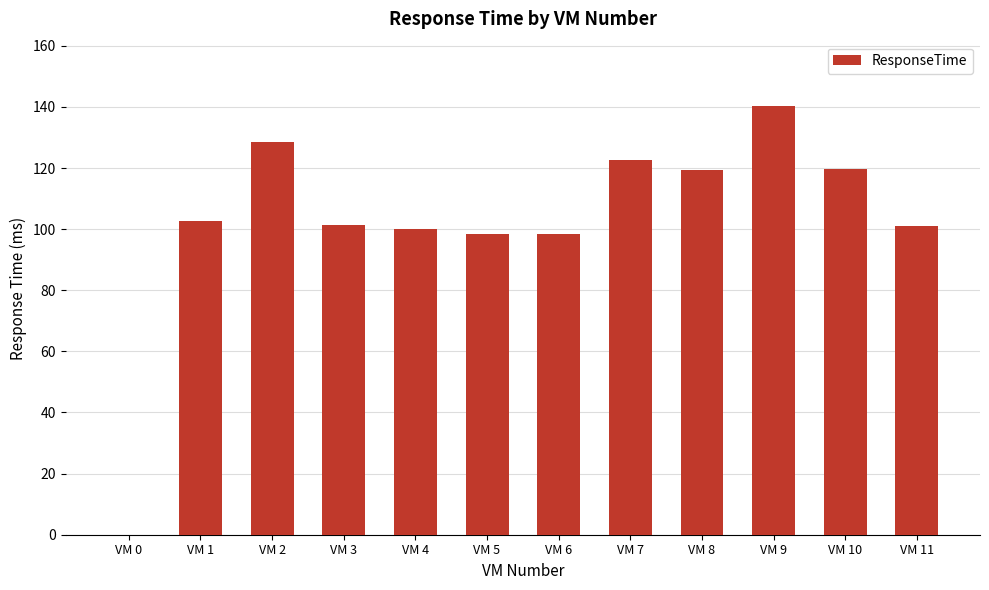

True or false: the data shows 46.4 at VM 4.

False